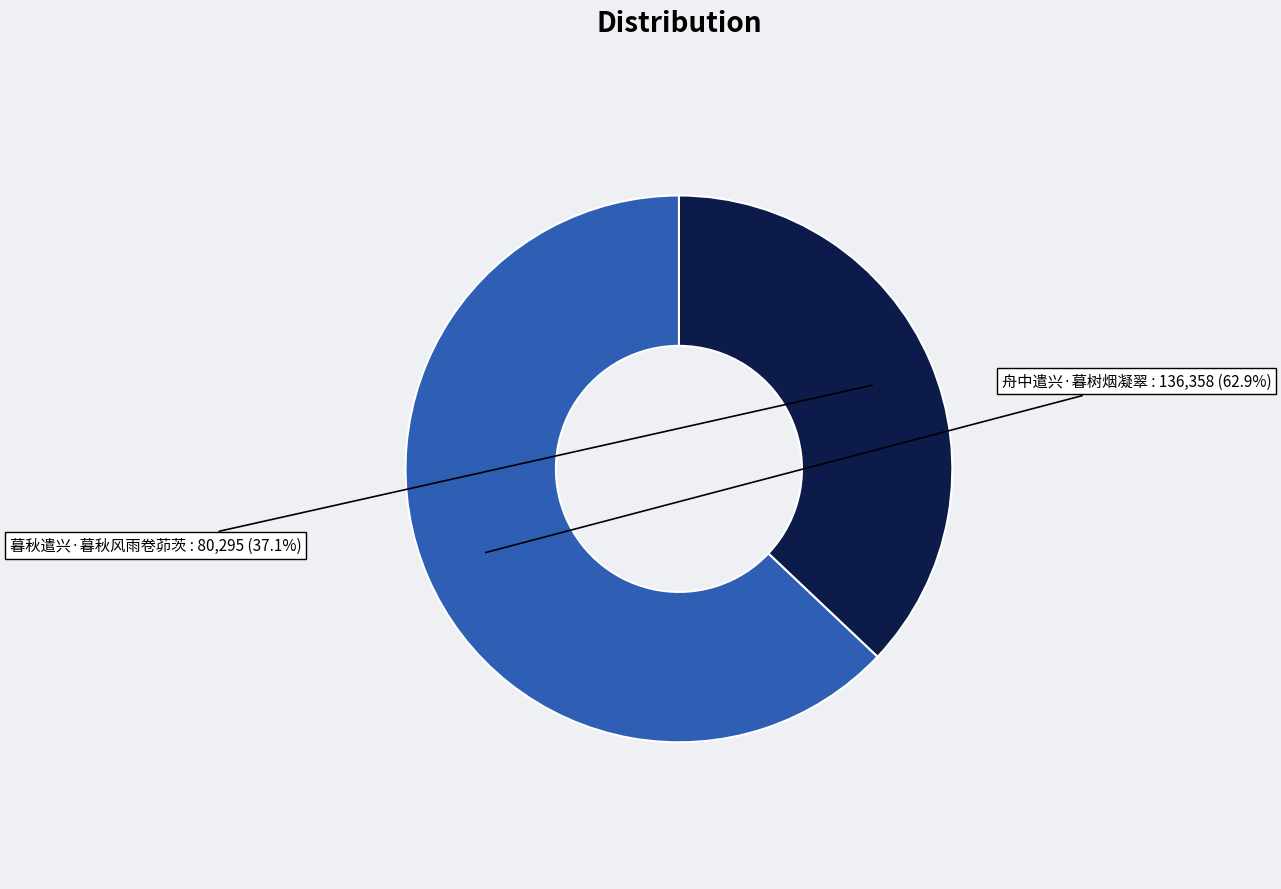

Which has a higher value, 舟中遣兴·暮树烟凝翠 or 暮秋遣兴·暮秋风雨卷茆茨?

舟中遣兴·暮树烟凝翠